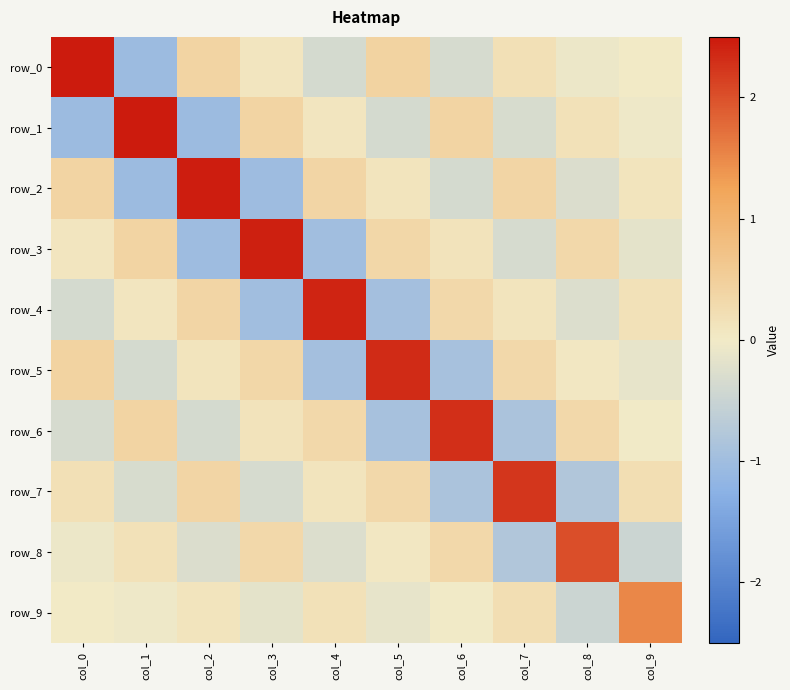

What is the greatest value displayed?

2.5